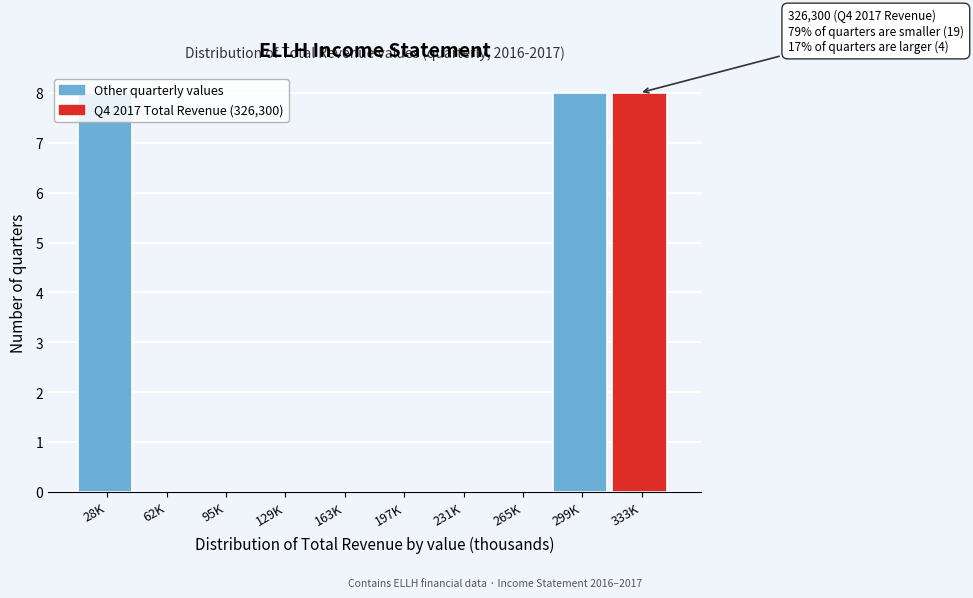

Which has a higher value, 163K or 299K?

299K